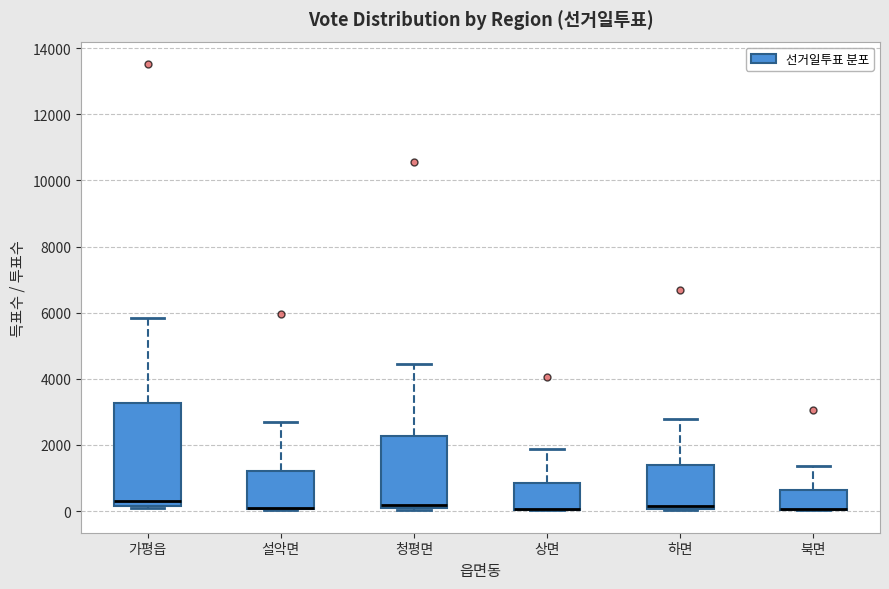

Reading left to right, transcribe this box plot: for each box, give where its median line is, the range the box spans, and where its two whiskers end, as read against the y-axis. The values are not printed on the chart, so give them approximately, as read against the axis.

가평읍: median 400, box 200 to 3200, whiskers 0 to 5800
설악면: median 0 (drawn on the box's lower edge), box 0 to 1200, whiskers 0 to 2800
청평면: median 200, box 0 to 2200, whiskers 0 to 4400
상면: median 0 (drawn on the box's lower edge), box 0 to 800, whiskers 0 to 1800
하면: median 200, box 0 to 1400, whiskers 0 to 2800
북면: median 0 (drawn on the box's lower edge), box 0 to 600, whiskers 0 to 1400